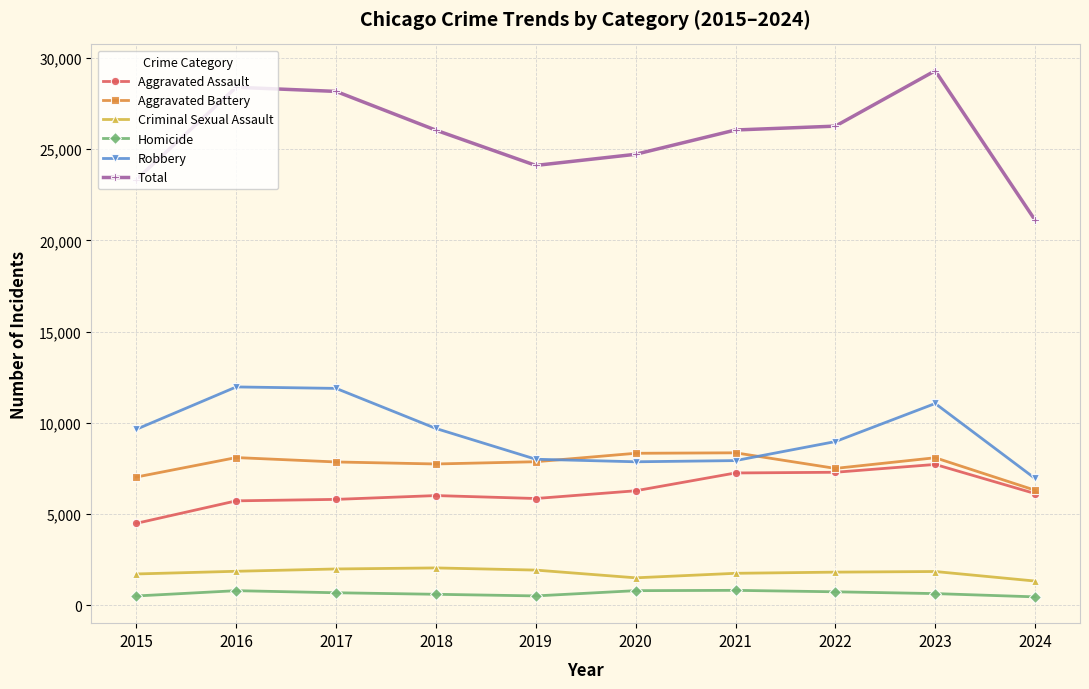

What is the difference between the maximum and minimum values in the Robbery series?

5020